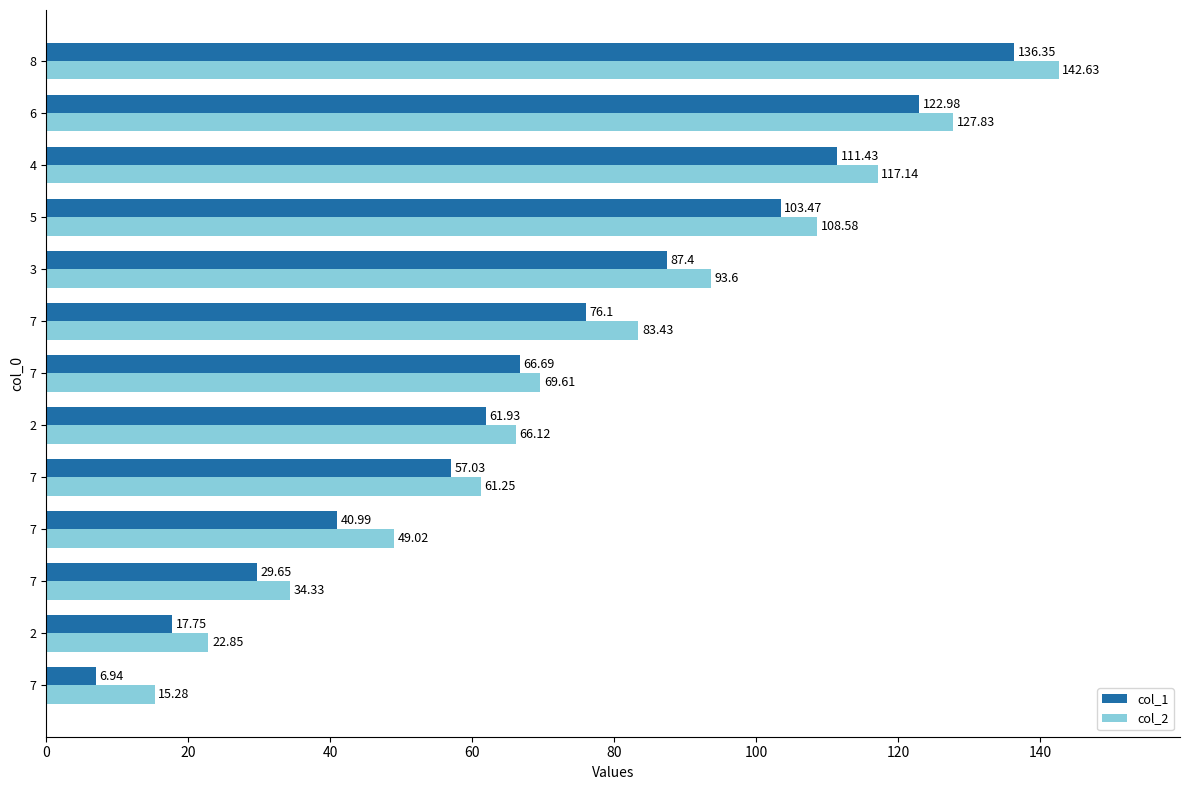

What position from the left is 100?

6